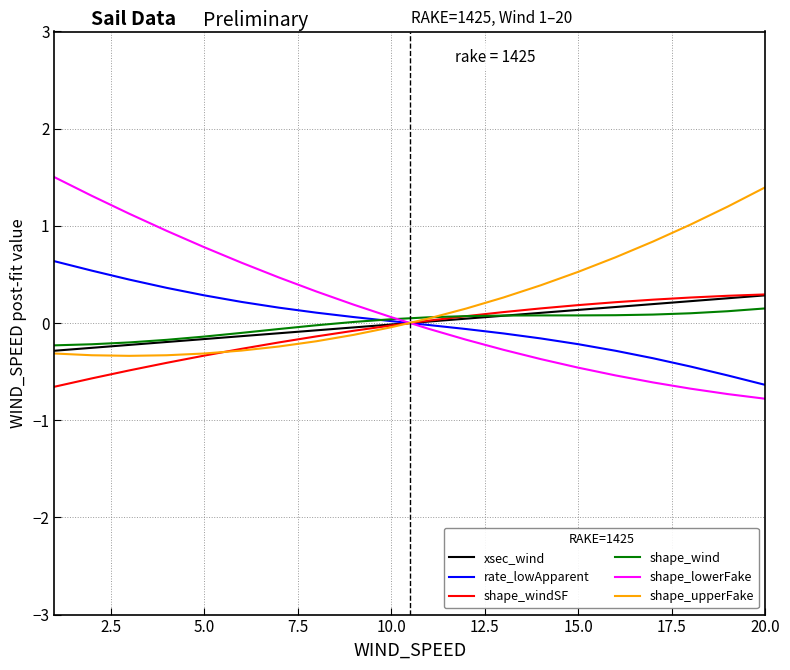

What is the minimum value shown in the chart?

-0.8